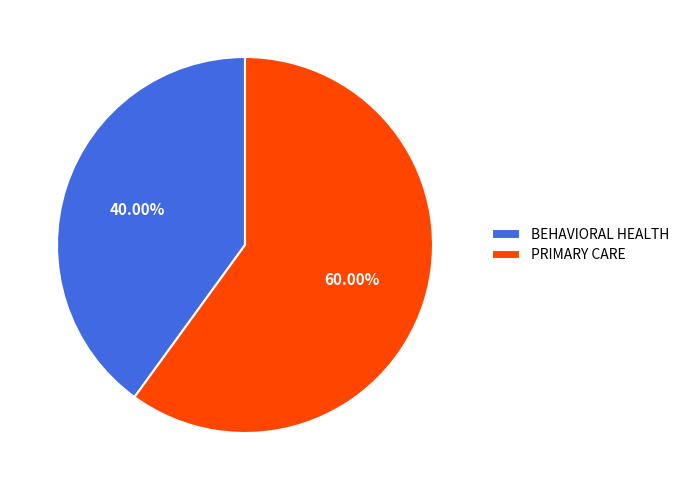

Which slice is the largest?

PRIMARY CARE